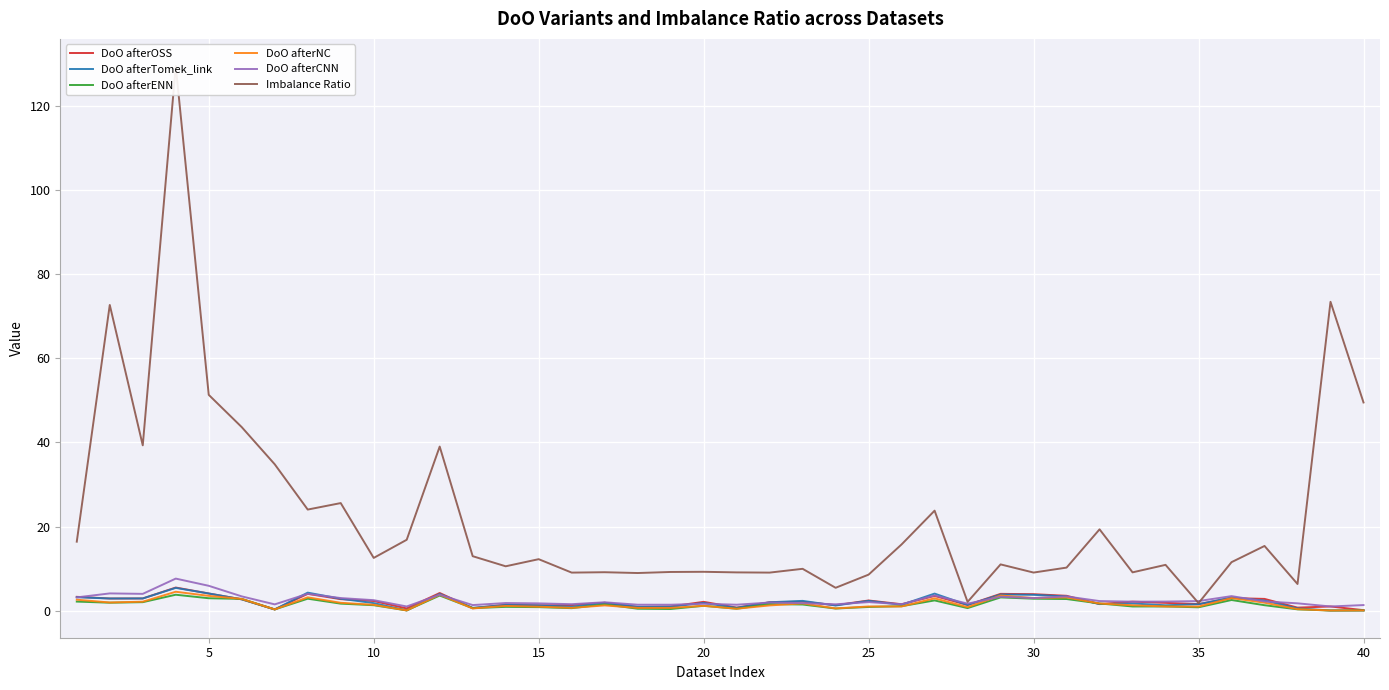

The DoO afterCNN series shows 2.0 at 25. True or false?

True